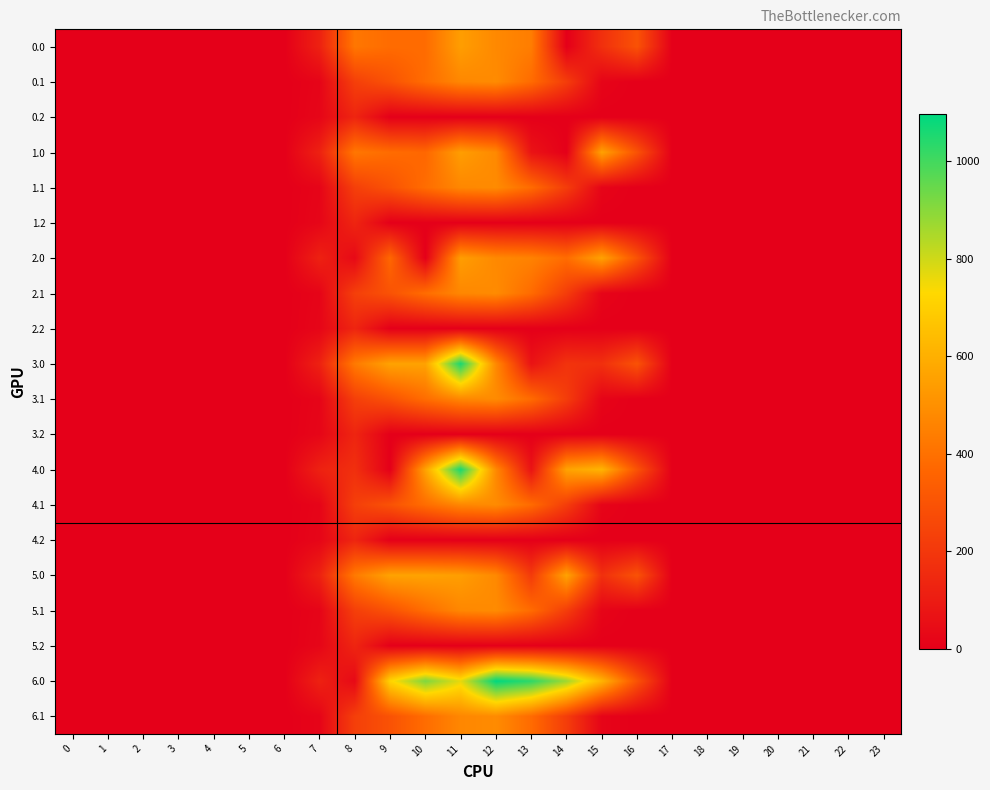

Between 21 and 3, which is larger?

21